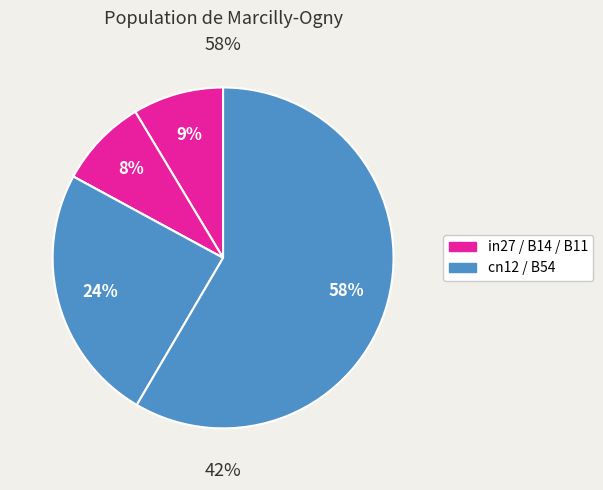

How many segments does this pie chart have?

5